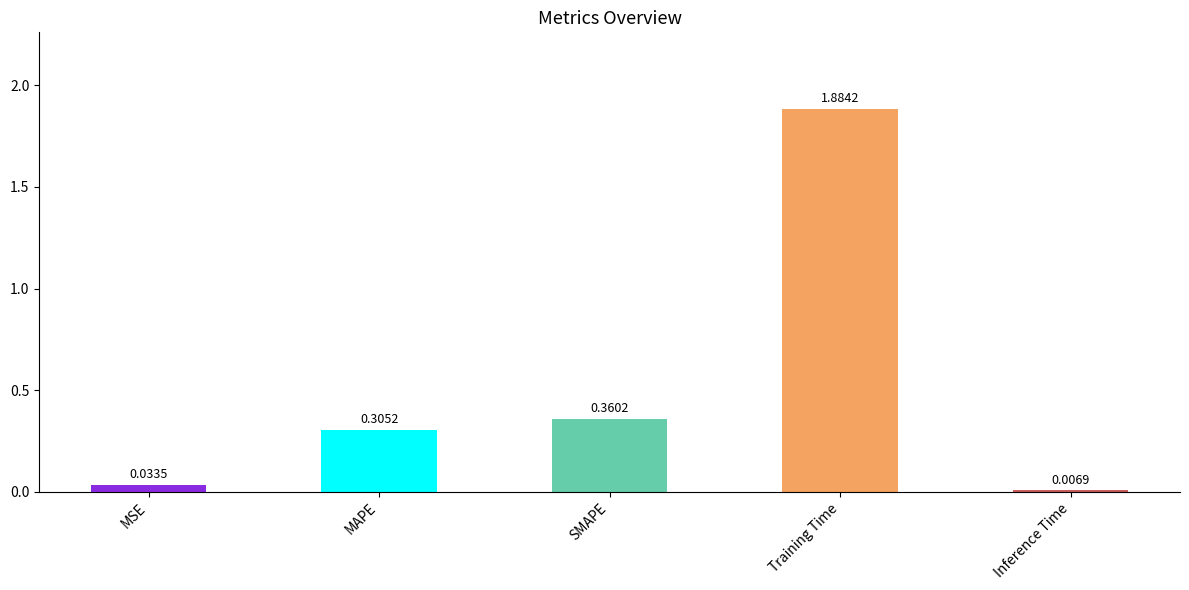

Between SMAPE and MAPE, which is larger?

SMAPE